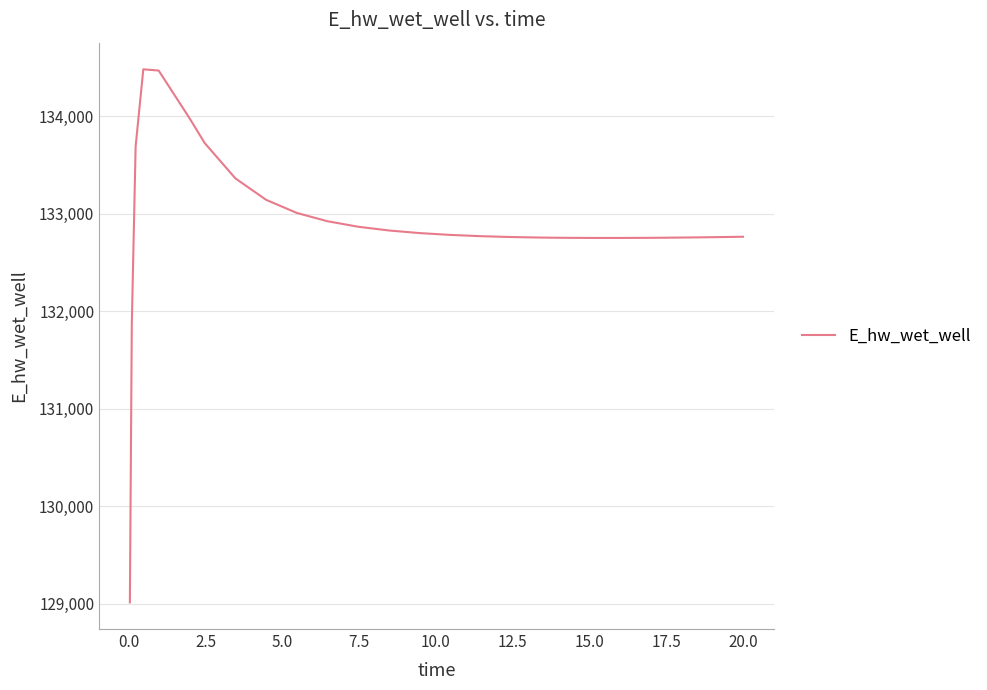

What is the difference between the maximum and minimum values?

5465.3